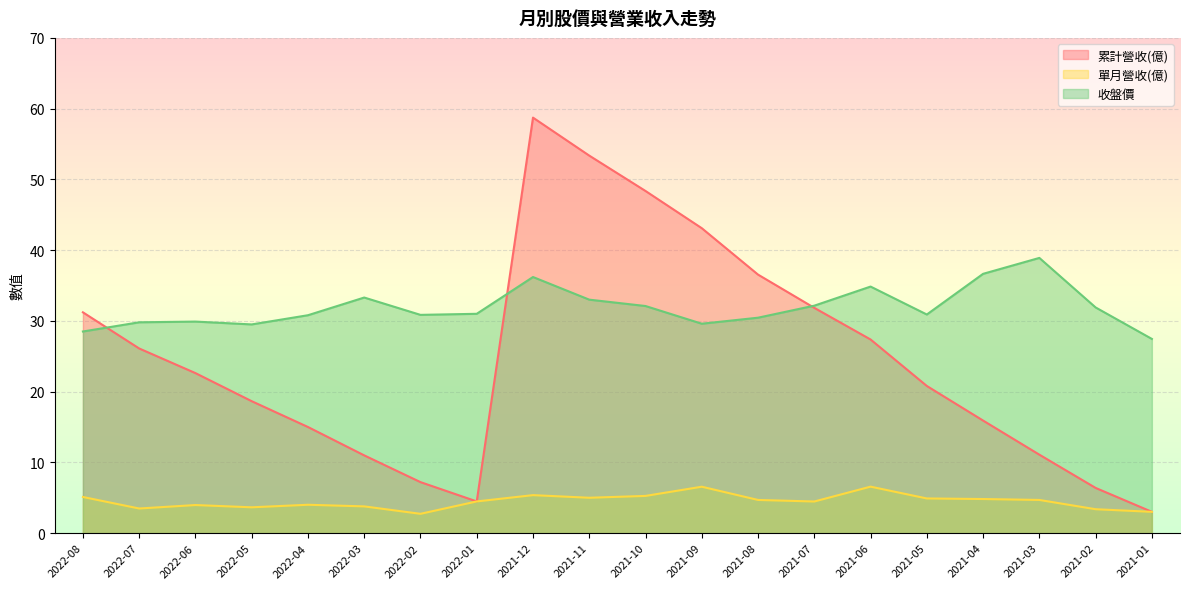

What is the average value of the 單月營收(億) series?

4.5